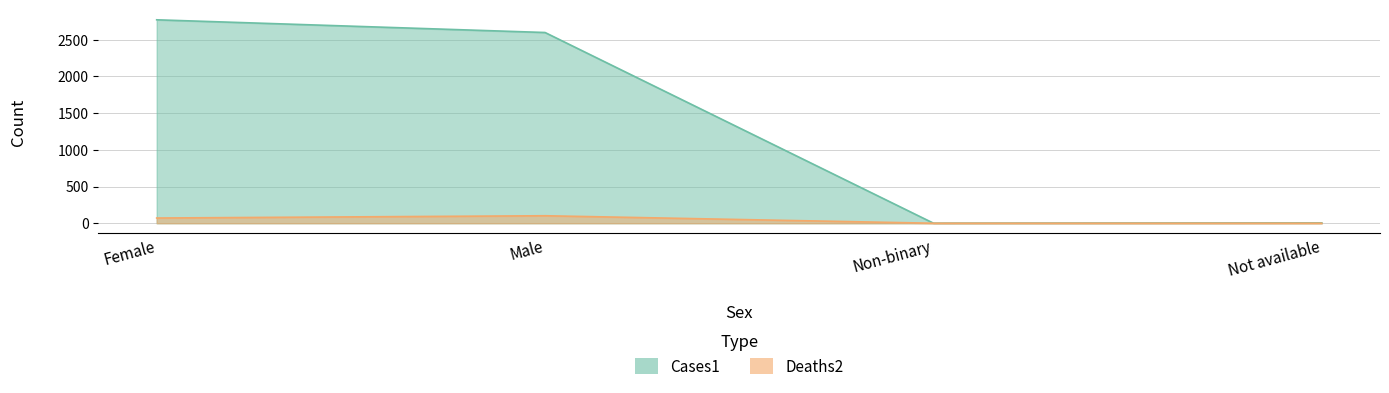

True or false: Deaths2 and Cases1 intersect in this chart.

False